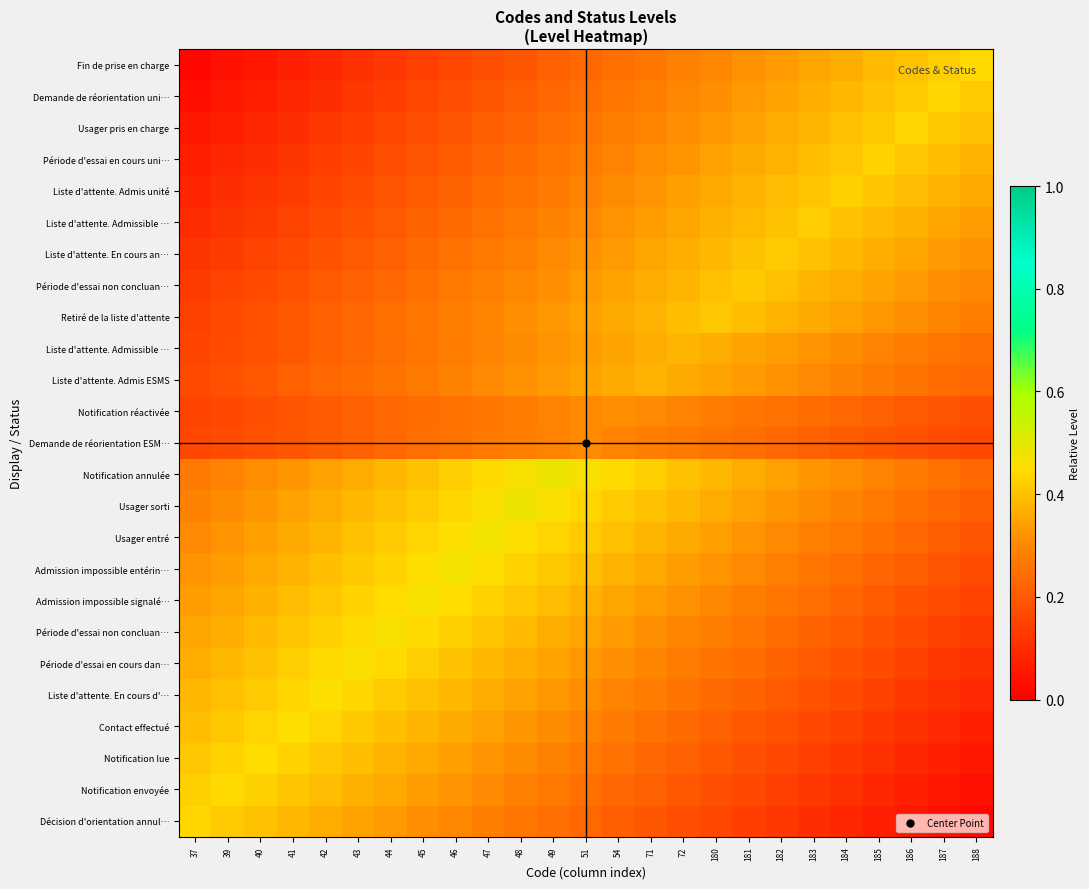

What is the difference between the highest and lowest values at 180?

0.3